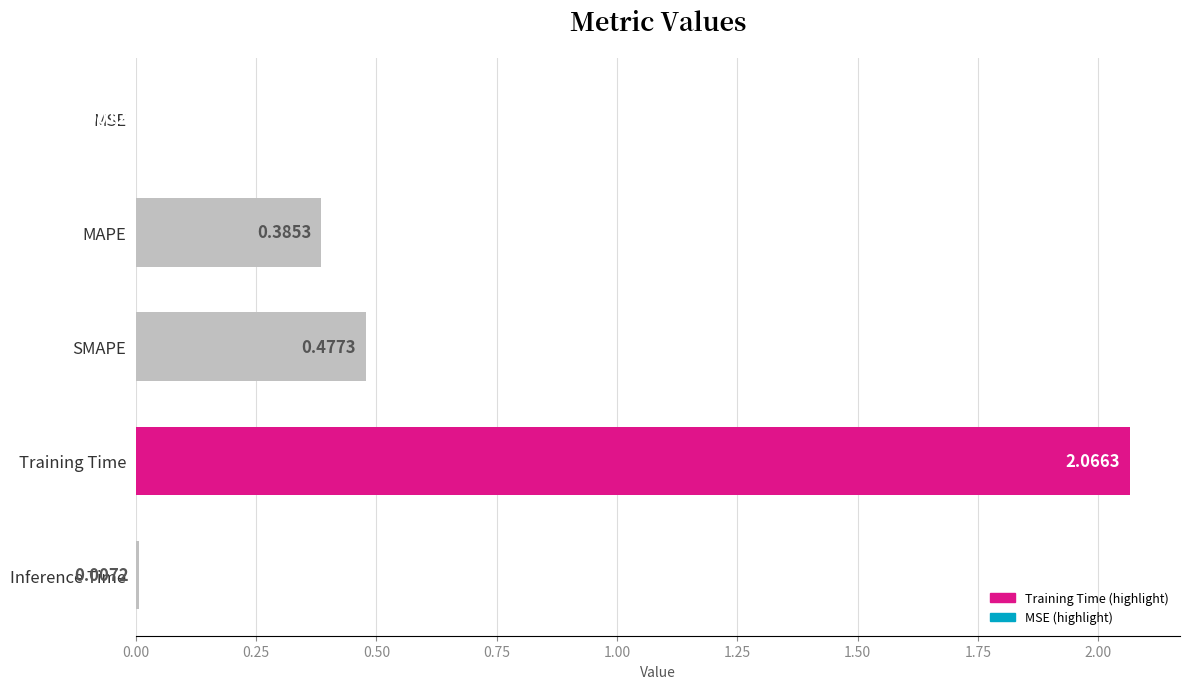

What is the sum of the values at Training Time and MAPE?

2.5